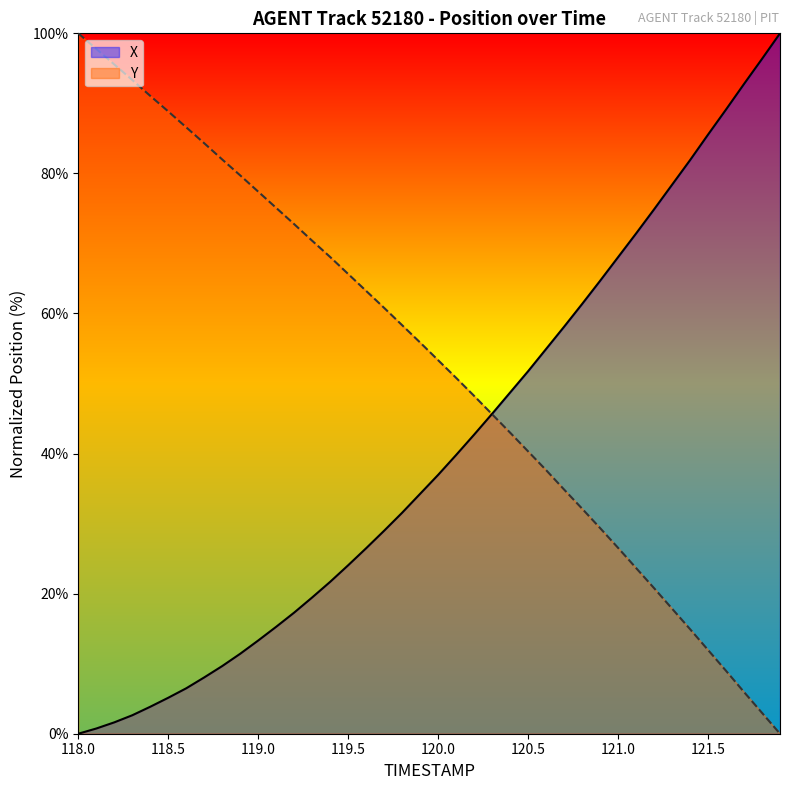

What is the maximum value for Y?

100.0